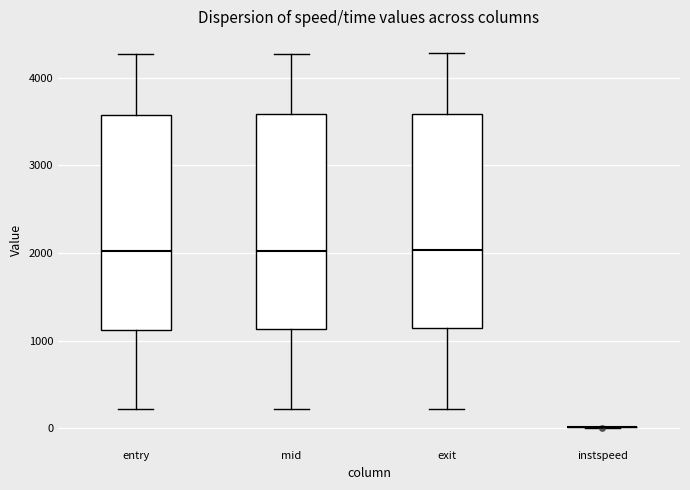

Where does the median line of the box for exit sit on the y-axis? The values are not printed on the chart, so give them approximately, as read against the axis.

2000